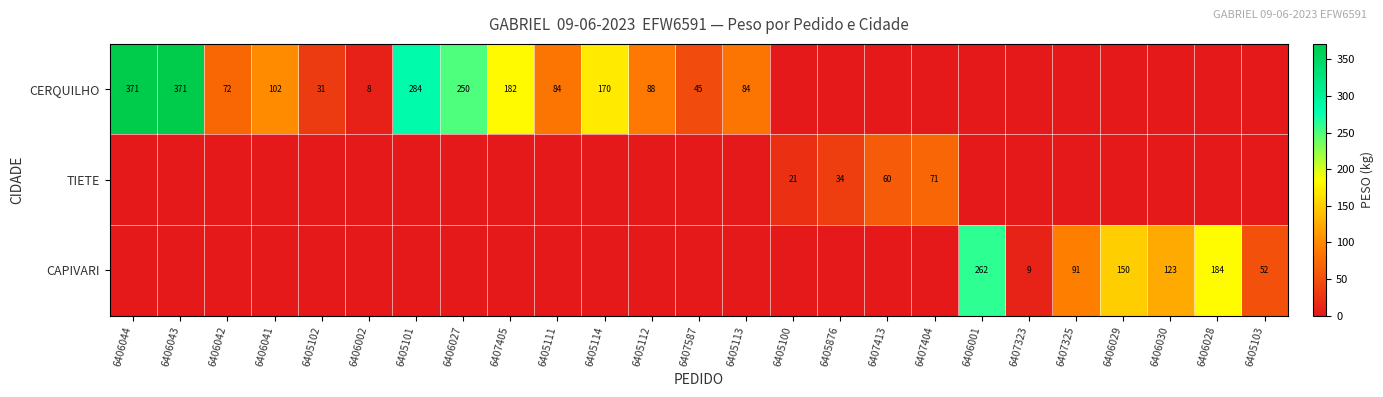

Is it true that CERQUILHO equals 88 at 6405112?

True